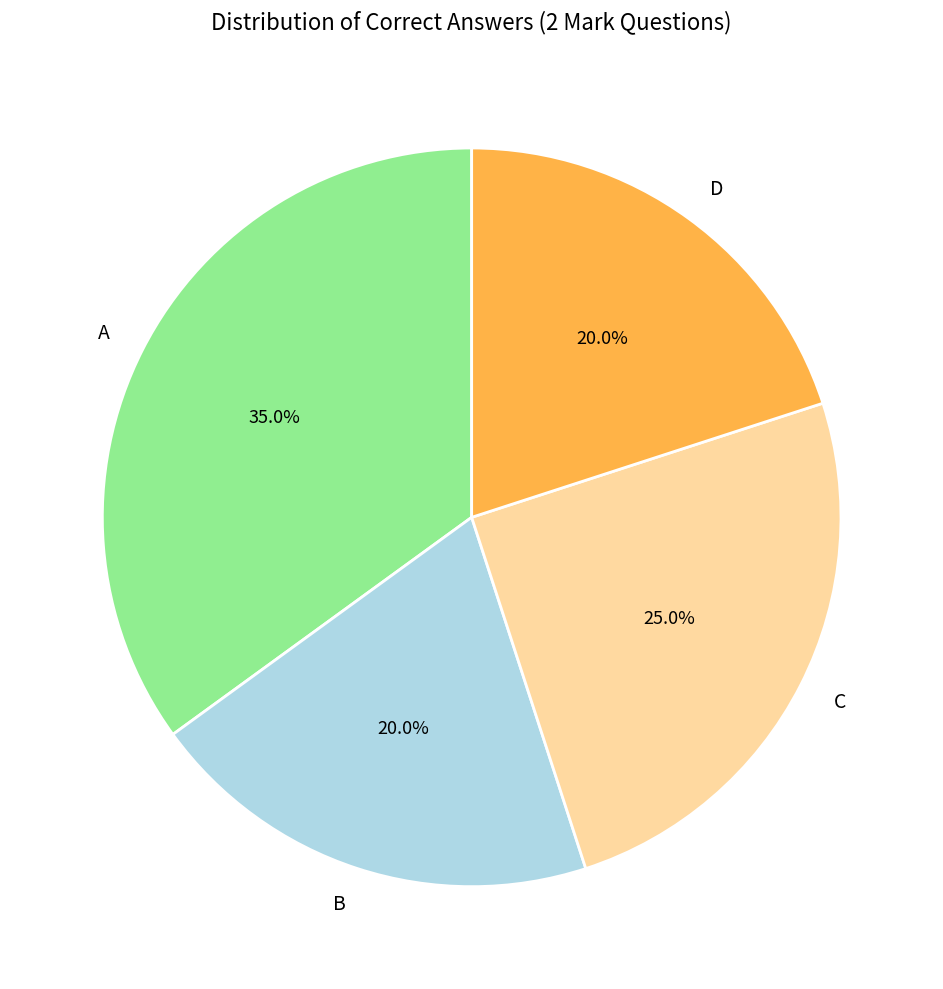

What is the largest slice in the pie chart?

A